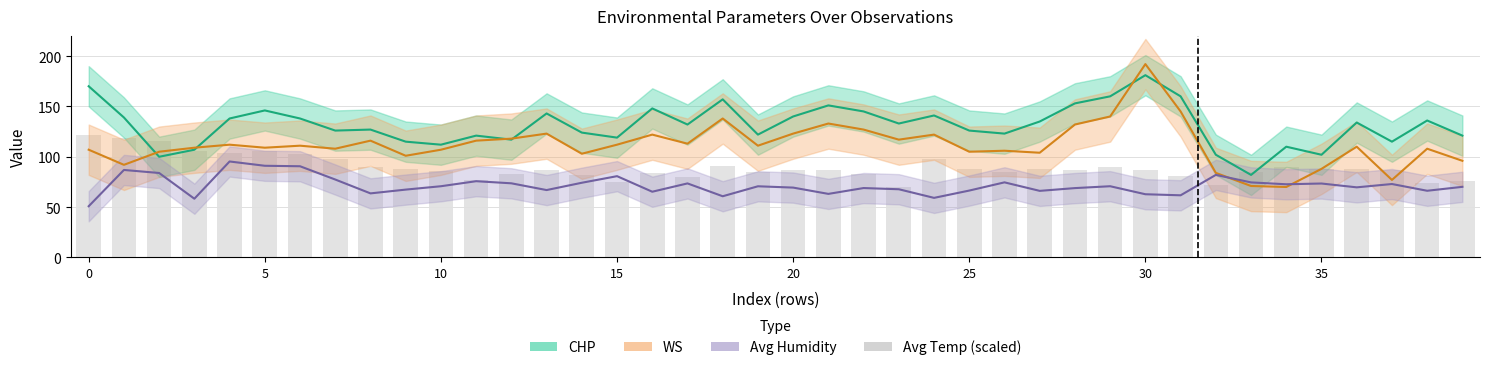

What is the approximate value at 31?

80.7